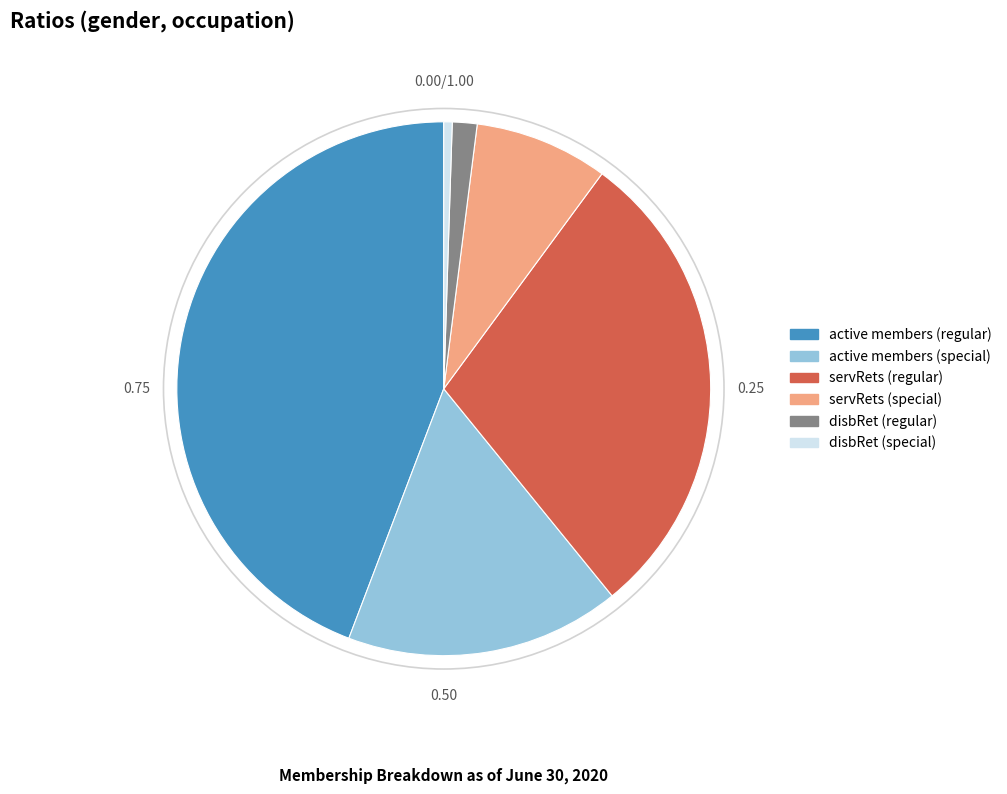

Does any single category account for the majority?

No